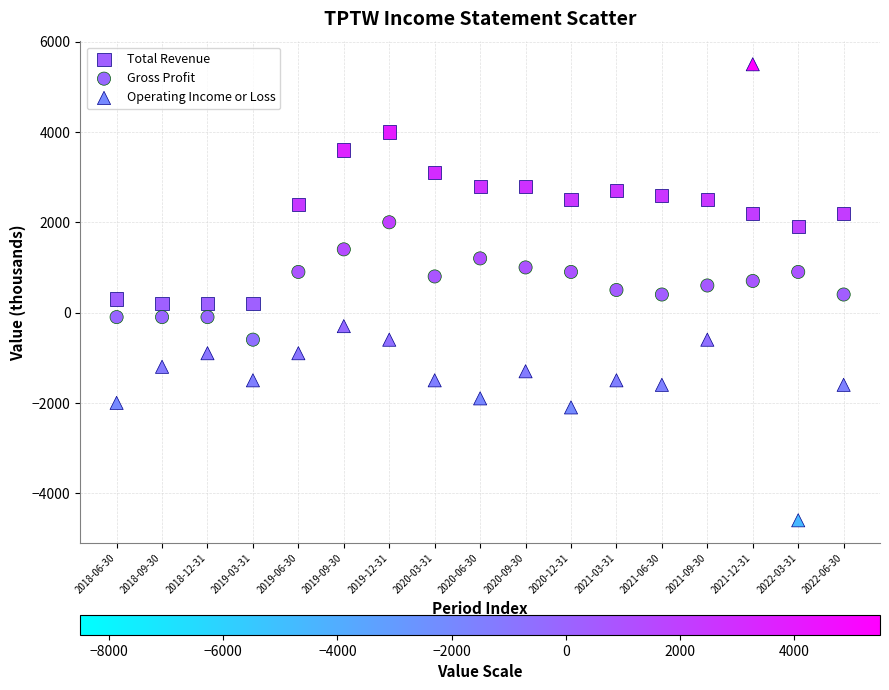

What is the X range (max minus min) for the scatter plot?

16